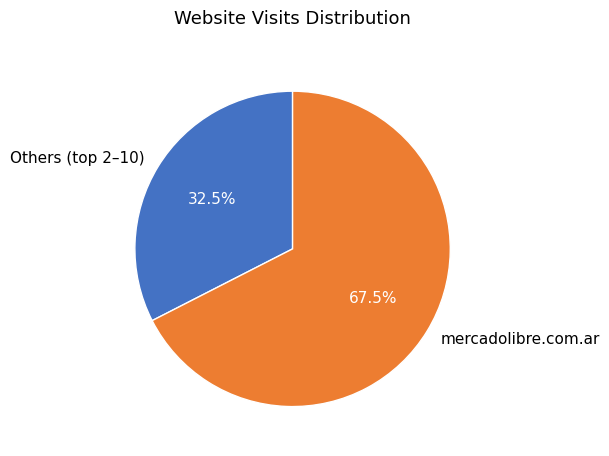

Count the number of slices in the pie.

2